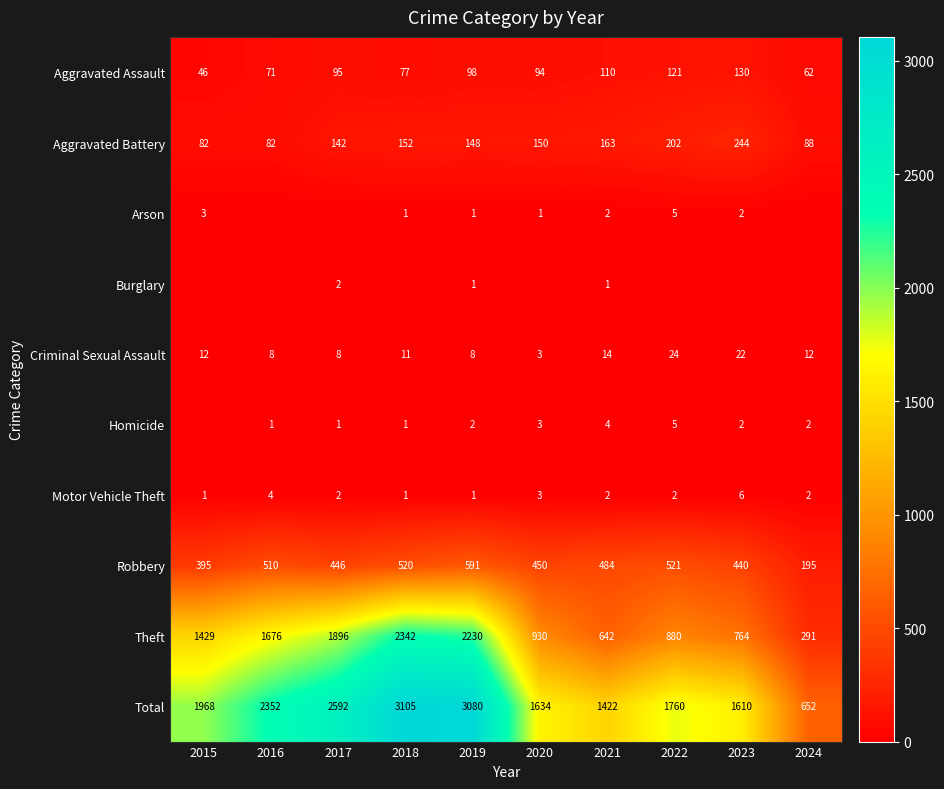

Is the value of Motor Vehicle Theft at 2019 greater than the value of Criminal Sexual Assault at 2024?

No